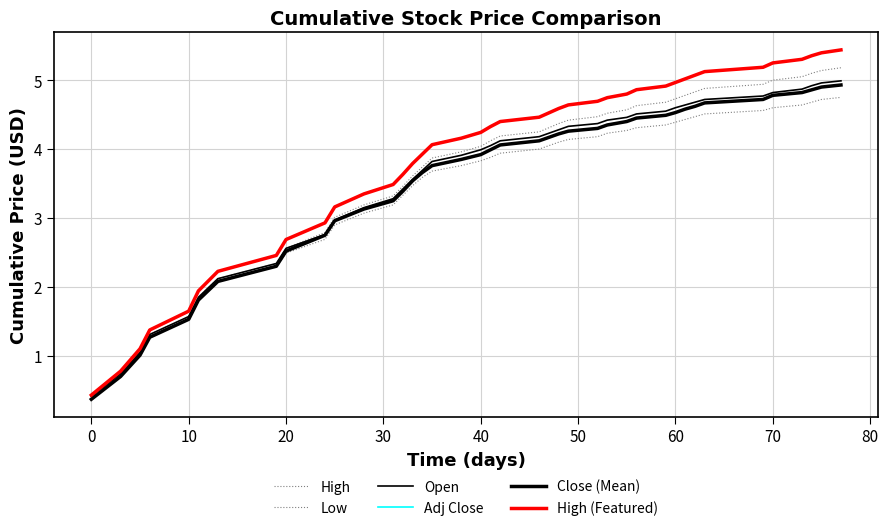

How many lines are shown in the chart?

6